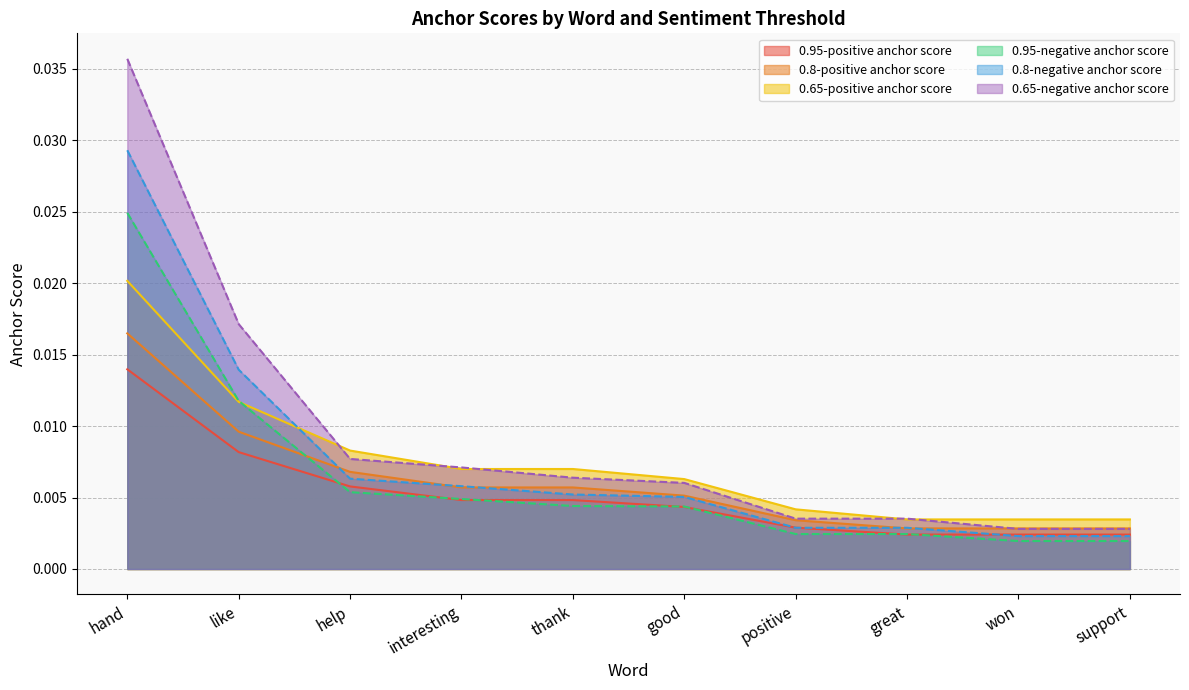

Which category has the lowest value in the 0.95-negative anchor score series?

won